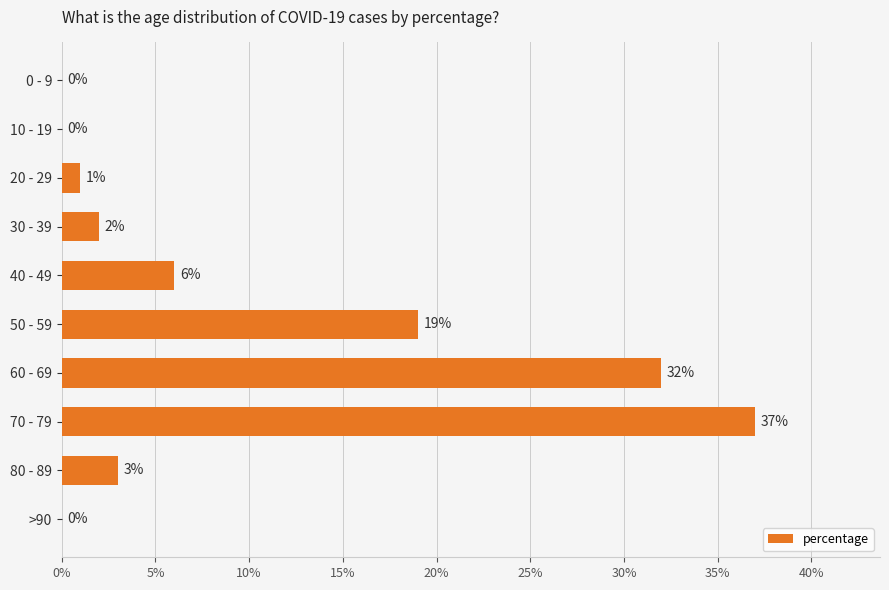

At which label is the value closest to 18?

50 - 59